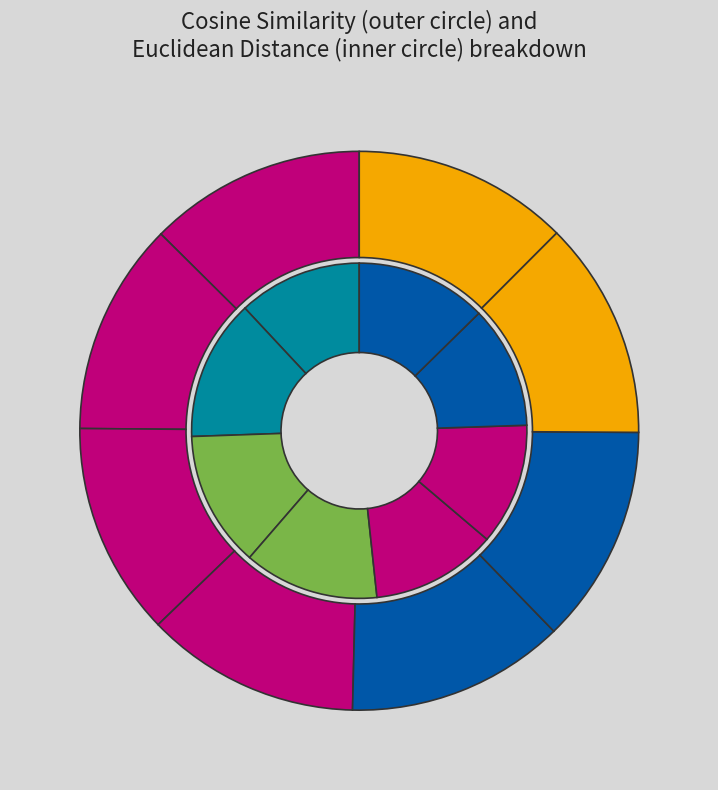

Is there any slice that represents more than half of the pie?

No